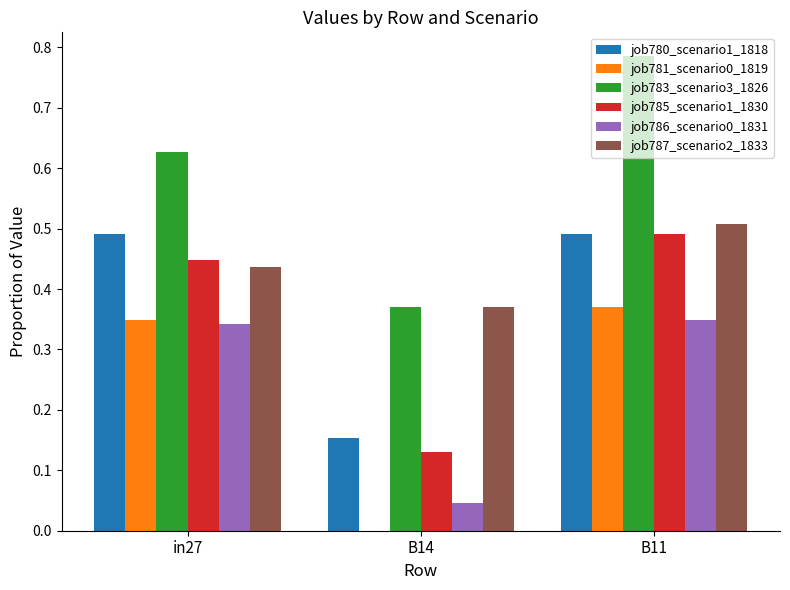

Which series changed the most between in27 and B11?

job783_scenario3_1826